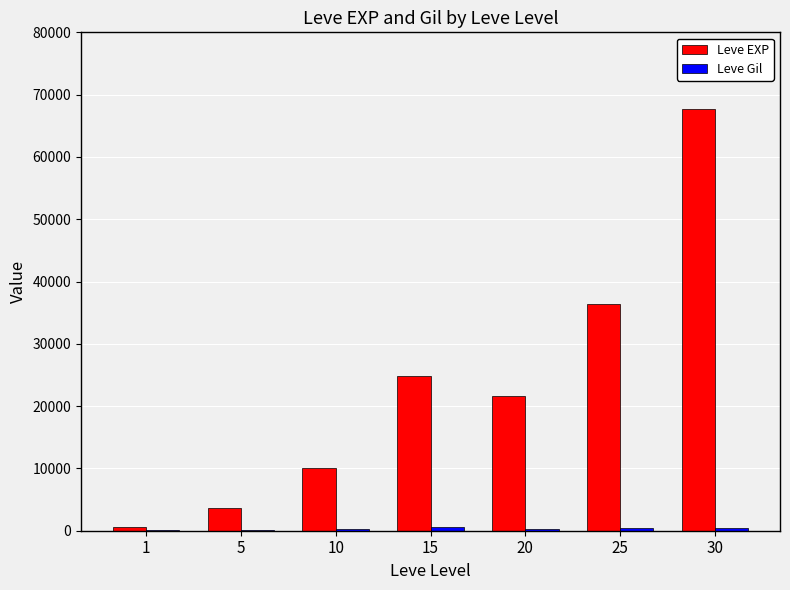

At which category is the sum across all series the highest?

30